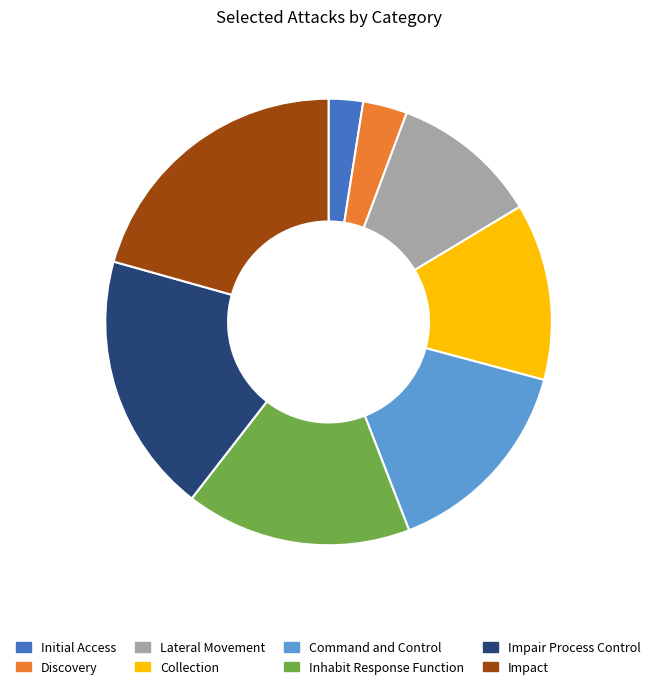

Is there any slice that represents more than half of the pie?

No